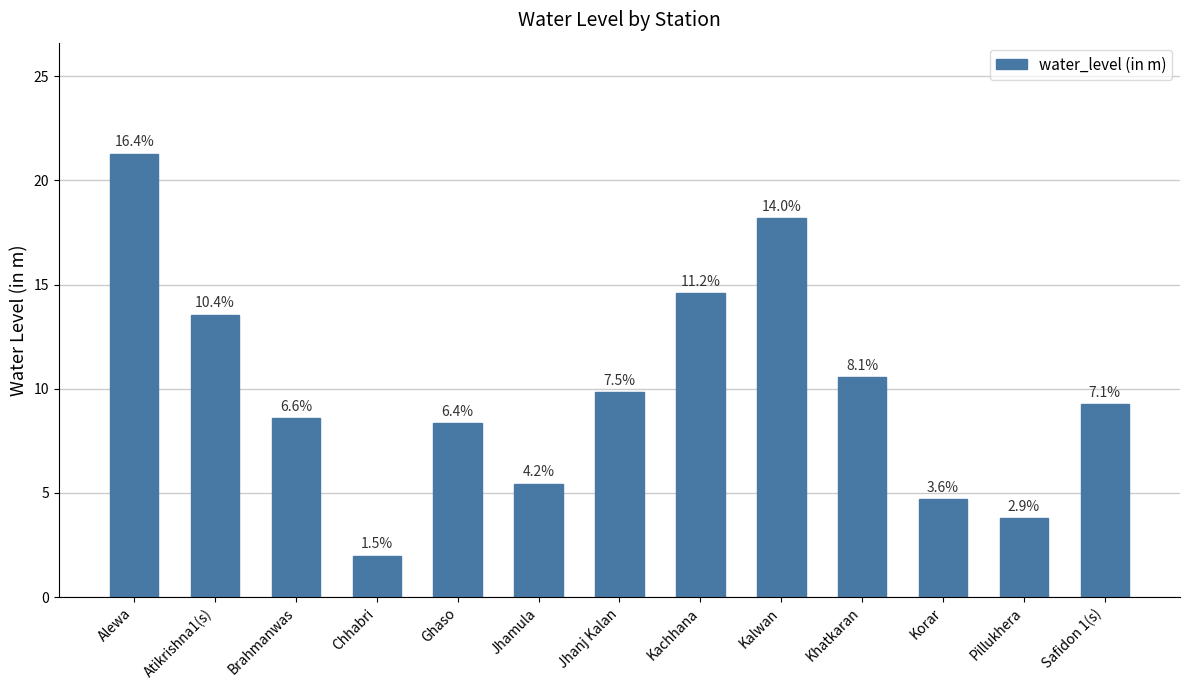

What is the ratio of the value at Khatkaran to the value at Brahmanwas?

1.2